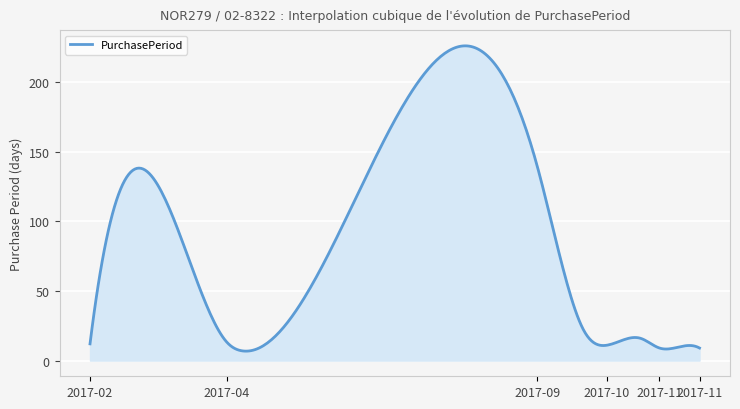

What is the greatest value displayed?

226.2